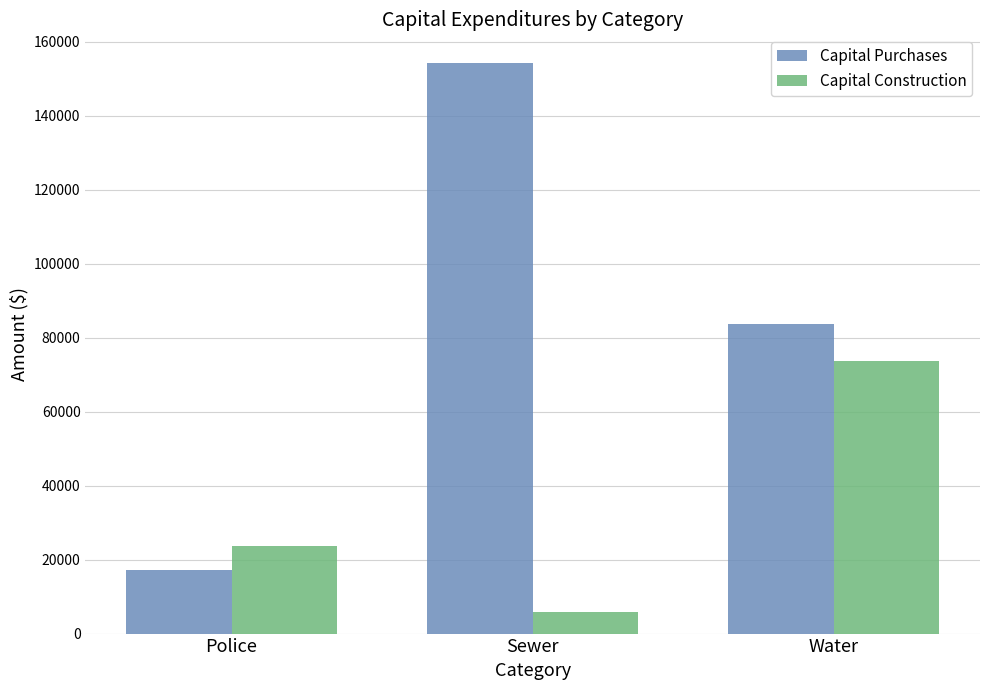

Count the number of data series in this chart.

2